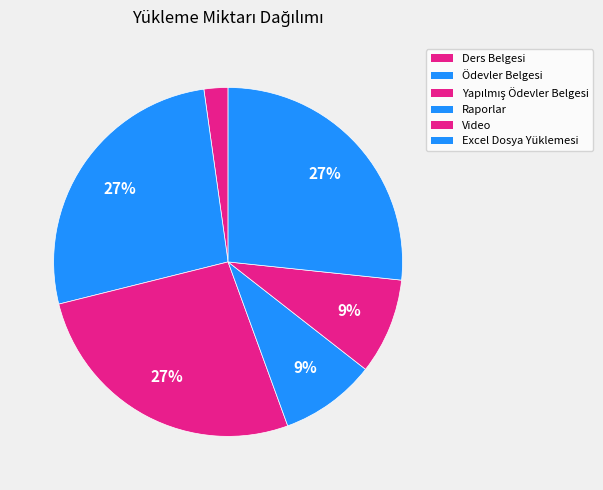

How many slices are in this pie chart?

6